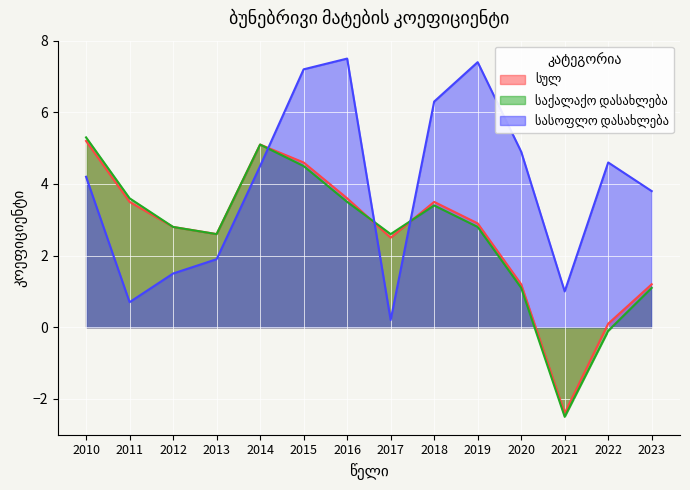

At which category does სულ reach its first local peak?

2014